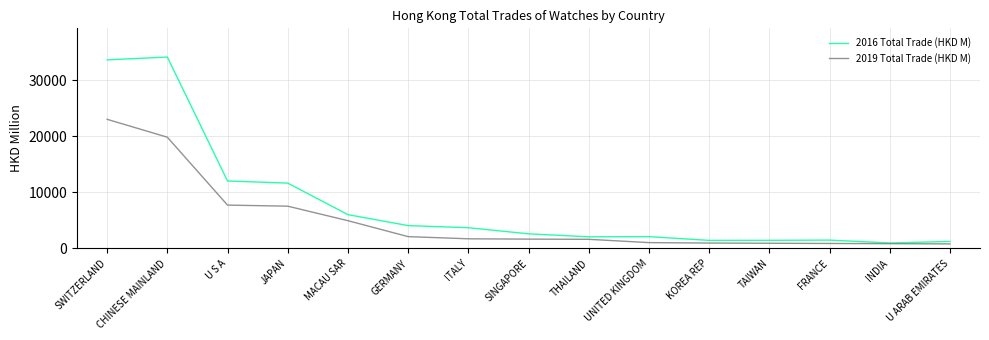

List the series in order of their peak value, highest first.

2016 Total Trade (HKD M), 2019 Total Trade (HKD M)